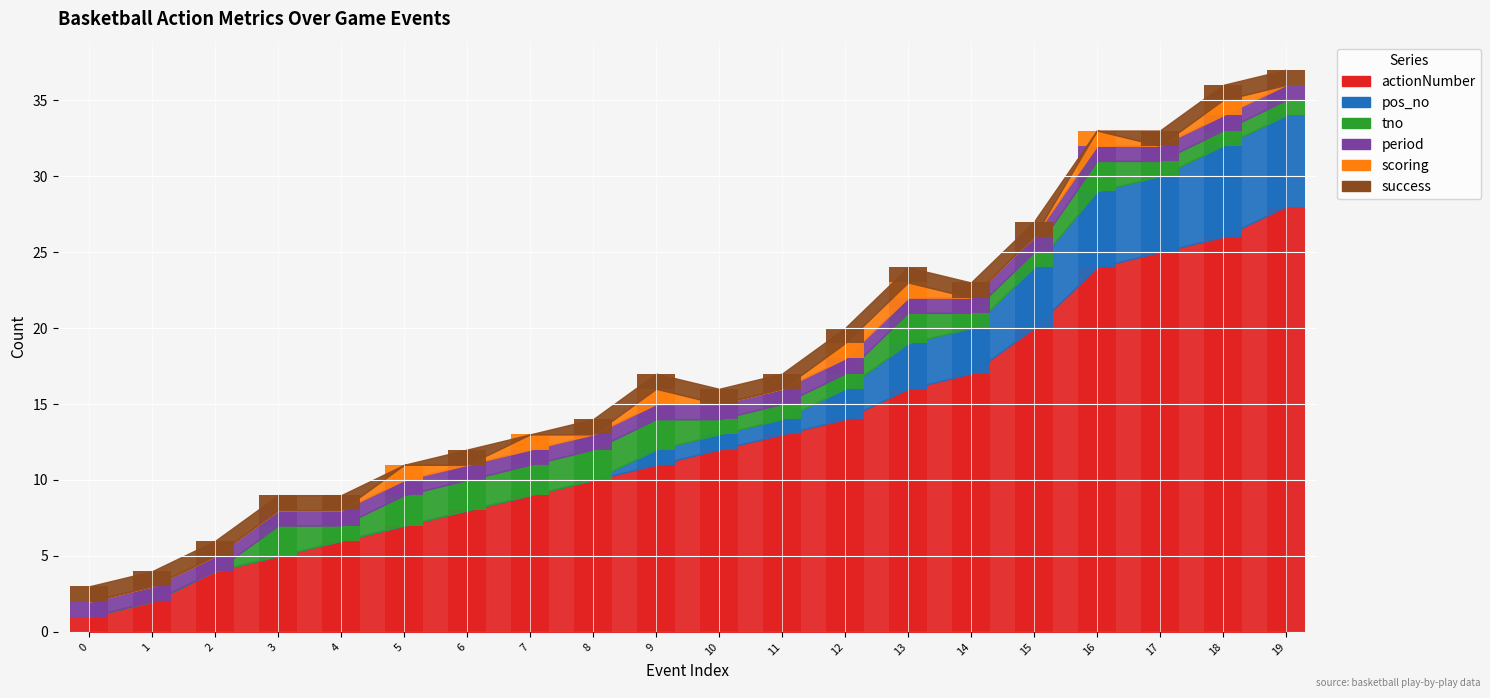

Is the value of pos_no at 2 greater than the value of tno at 9?

No